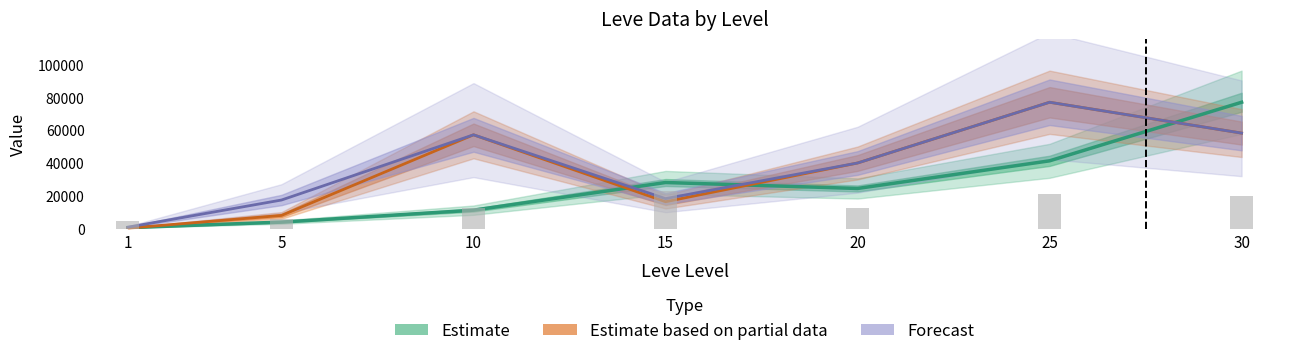

What is the difference between the maximum and minimum values in the Forecast series?

75870.0